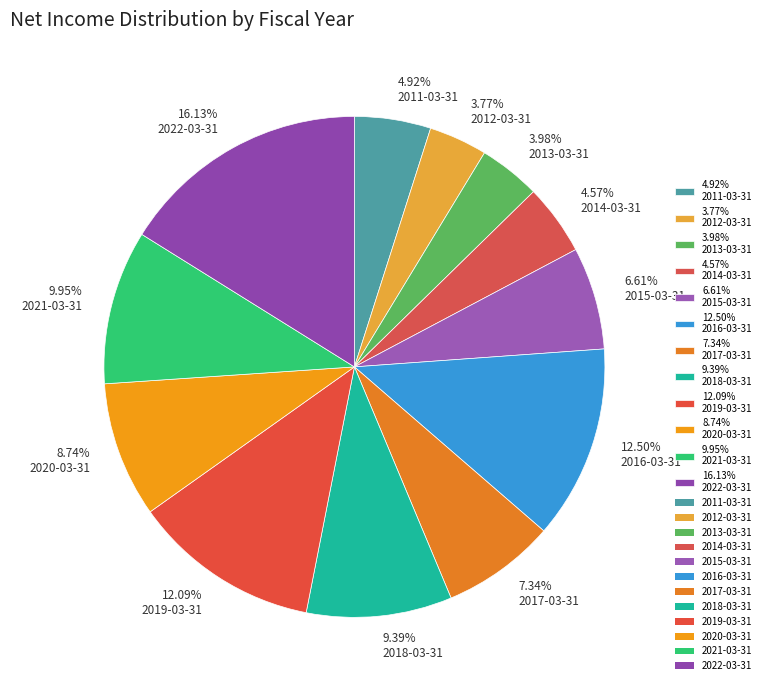

Which category has the biggest portion of the pie?

16.13% 2022-03-31